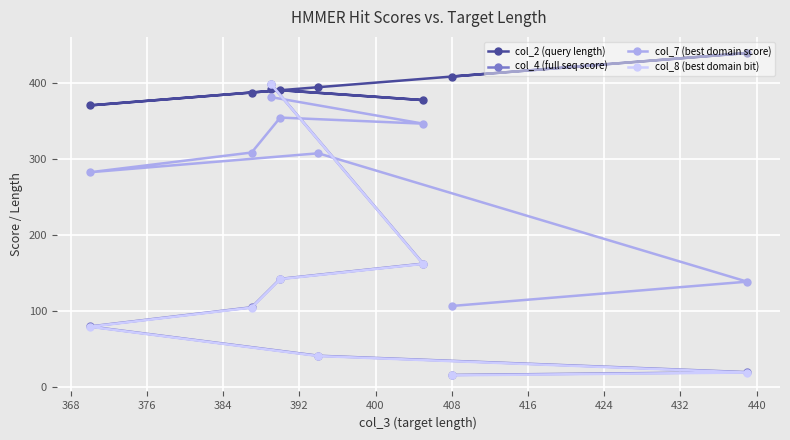

True or false: col_2 (query length) has more than 1 points higher than both neighbors.

True